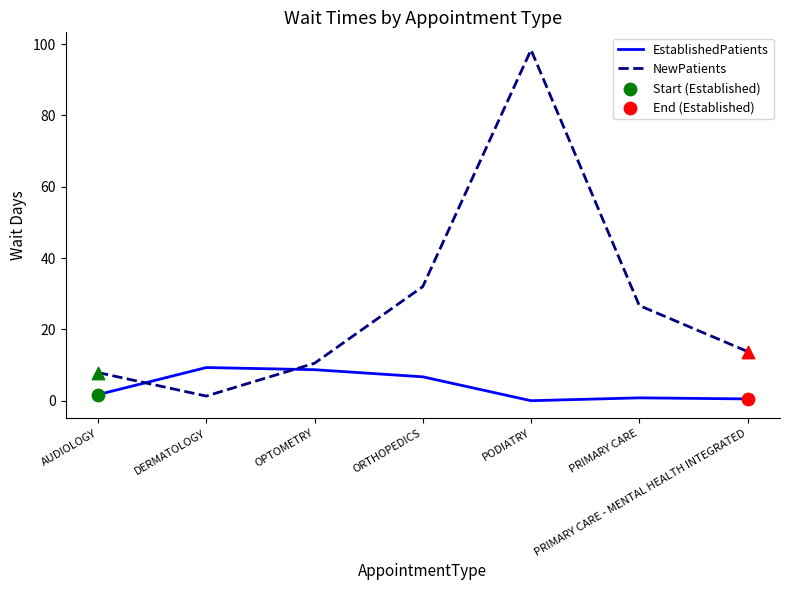

Which series changed the most between AUDIOLOGY and OPTOMETRY?

EstablishedPatients